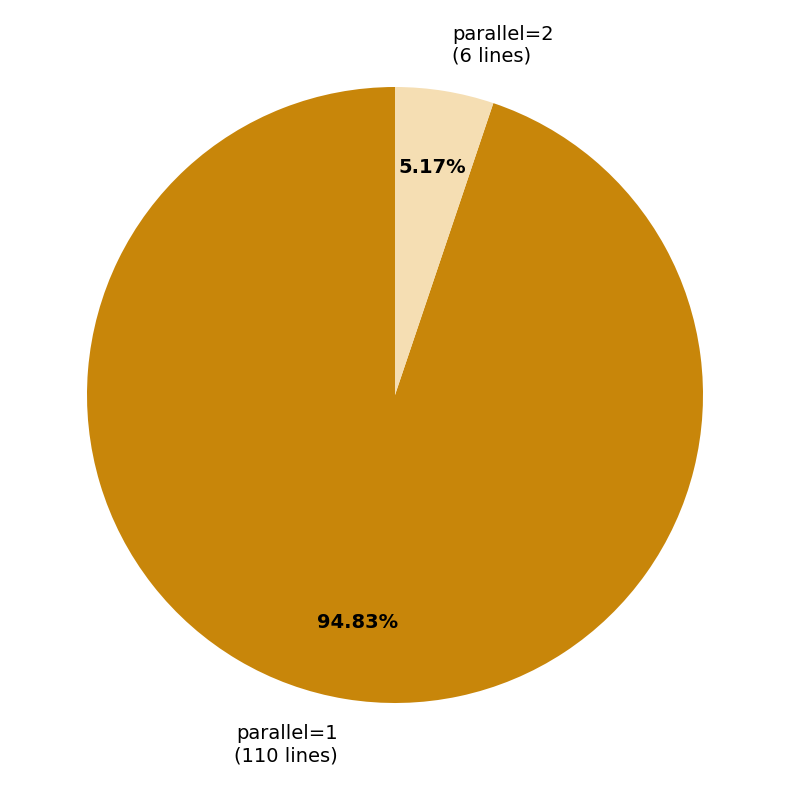

Which slice is the smallest?

parallel=2